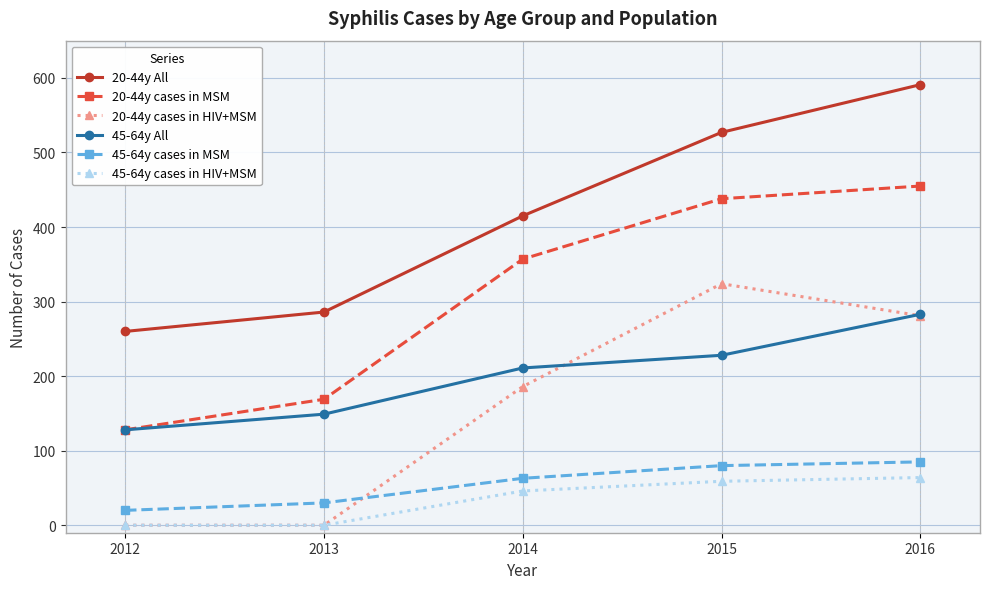

True or false: 45-64y All has more than 1 points higher than both neighbors.

False